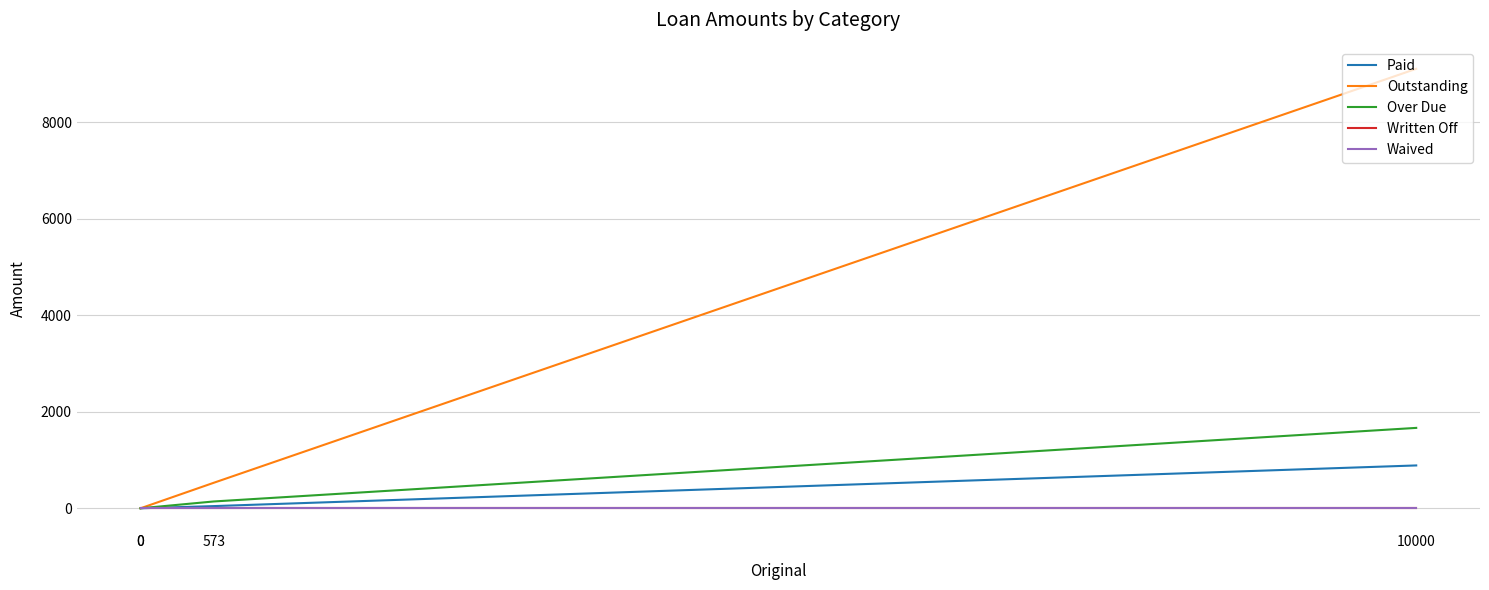

True or false: Written Off has more than 2 points higher than both neighbors.

False